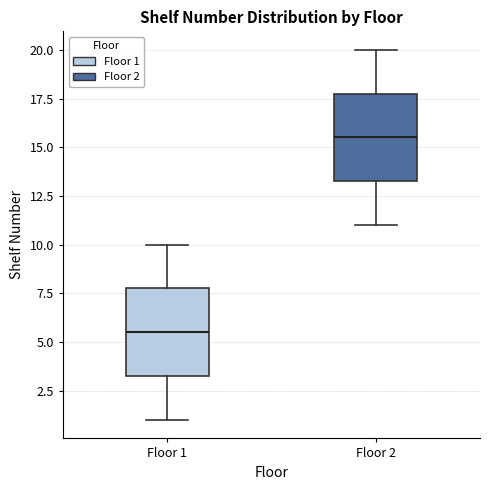

Which box's median line is the lowest?

Floor 1